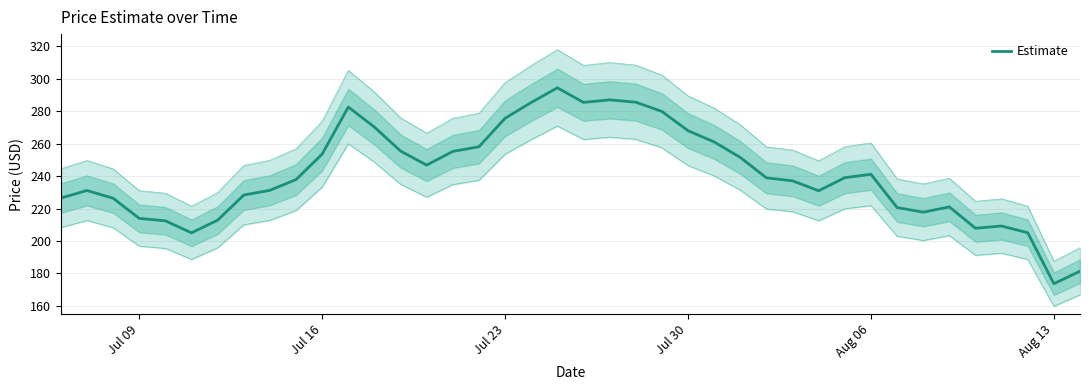

What is the lowest value of the Estimate series?

173.7